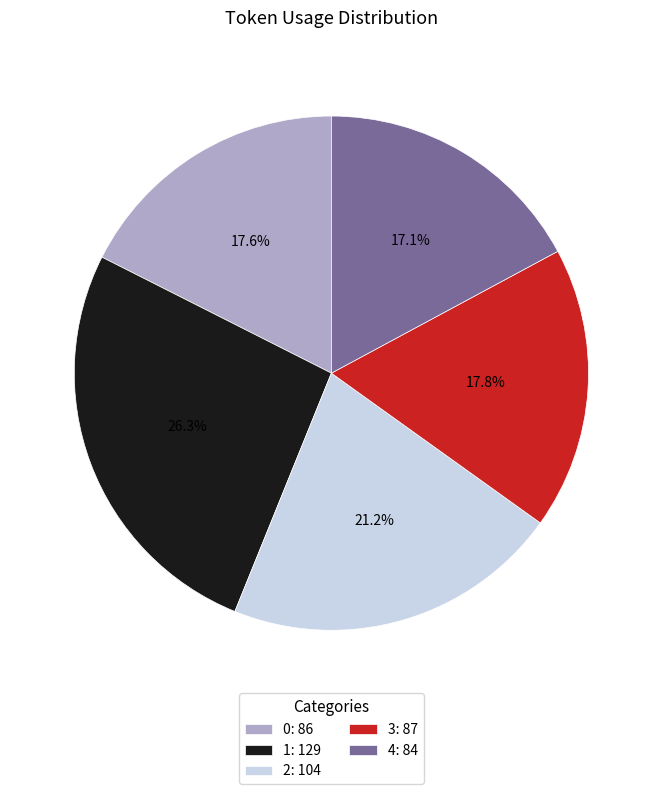

Approximately how many times larger is the value at 4: 84 compared to 1: 129?

0.7